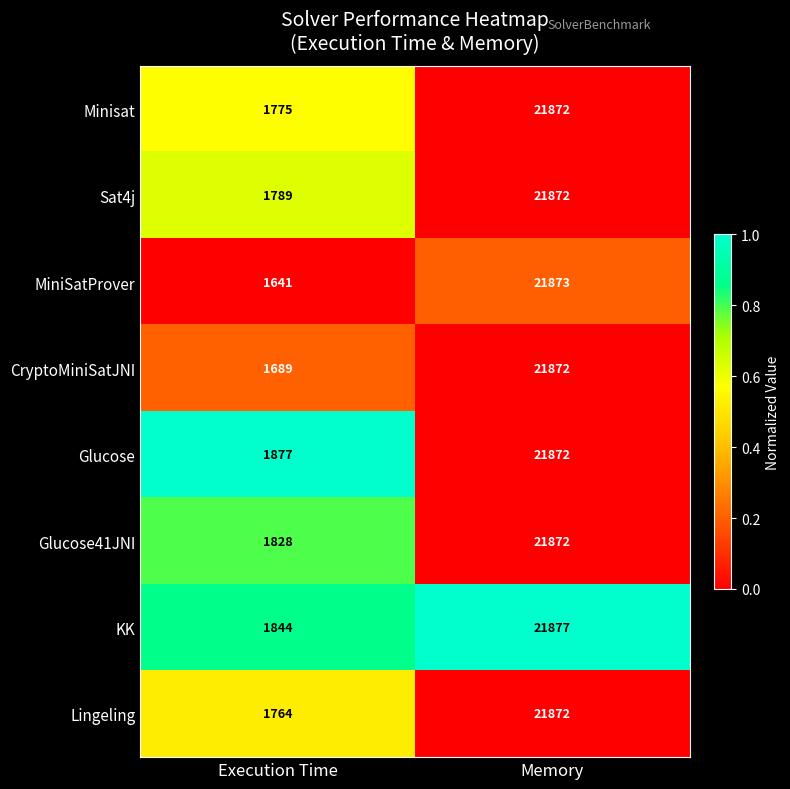

Read the MiniSatProver value at Execution Time, to the nearest 100.

1600